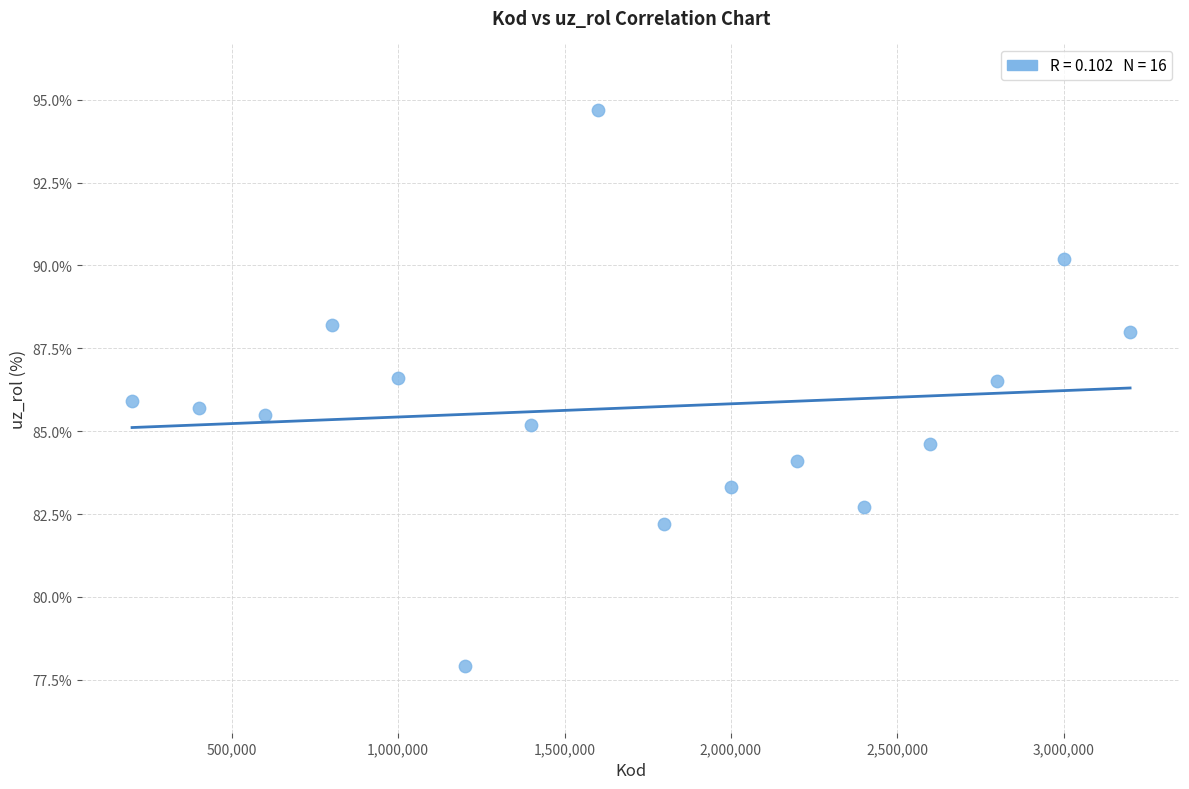

What is the range of Y values (max minus min)?

16.8